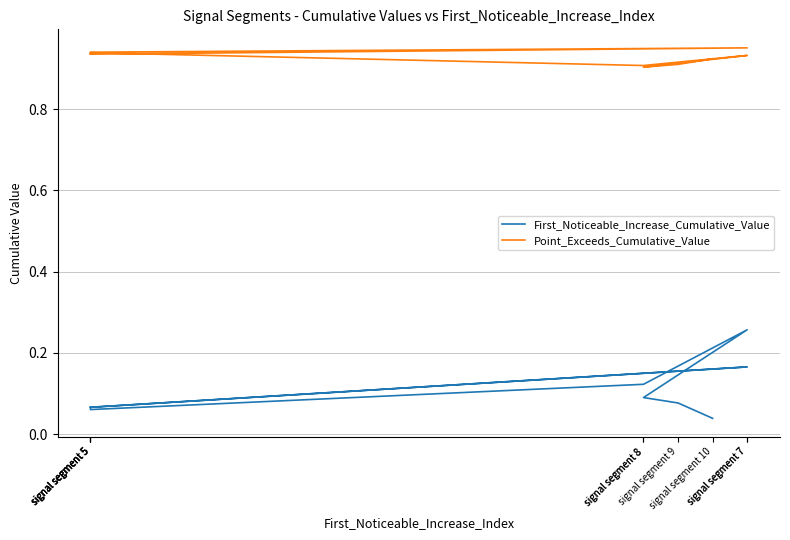

True or false: Point_Exceeds_Cumulative_Value and First_Noticeable_Increase_Cumulative_Value cross at least once.

False